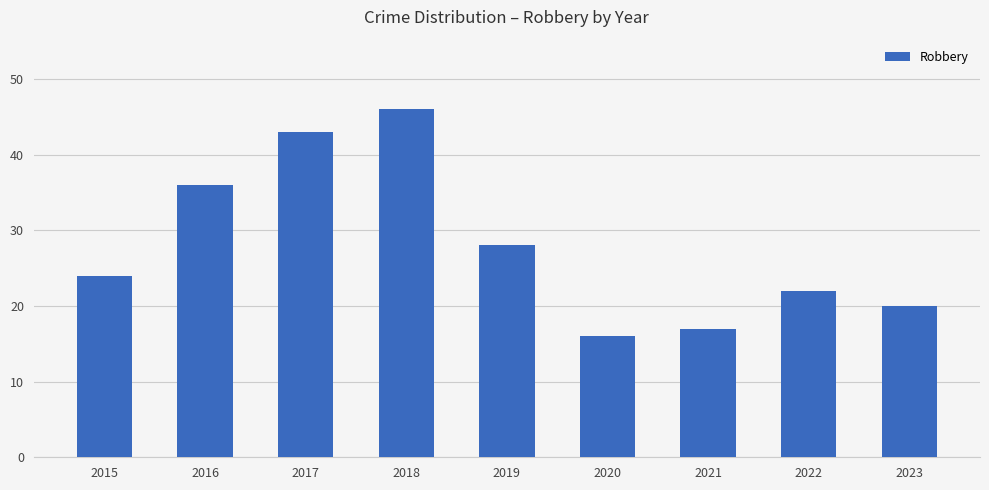

What is the change in value from 2018 to 2022?

-24